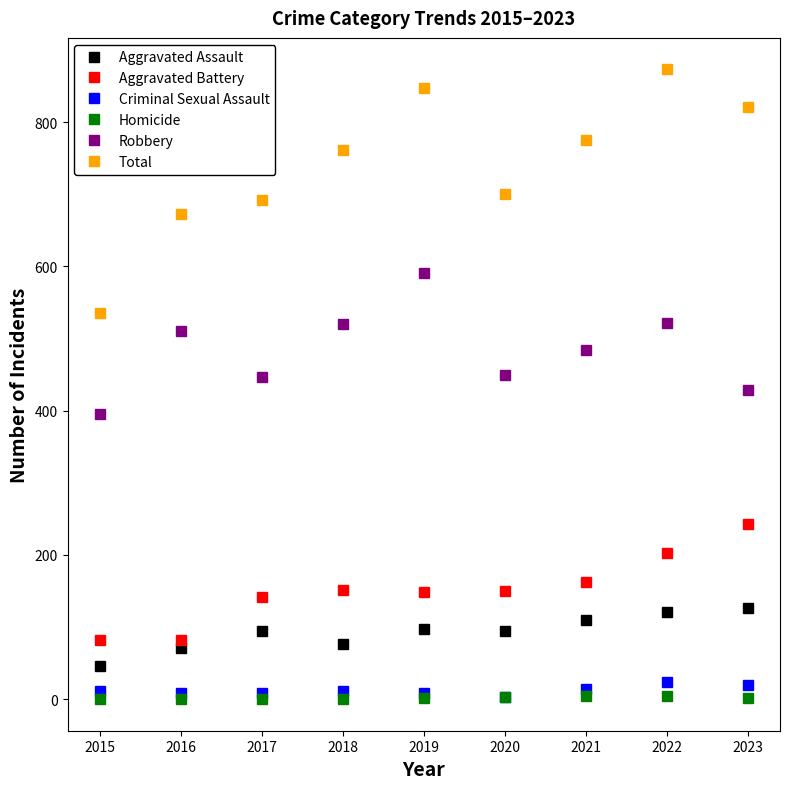

What is the approximate value of Criminal Sexual Assault at 2017, to the nearest 5?

10